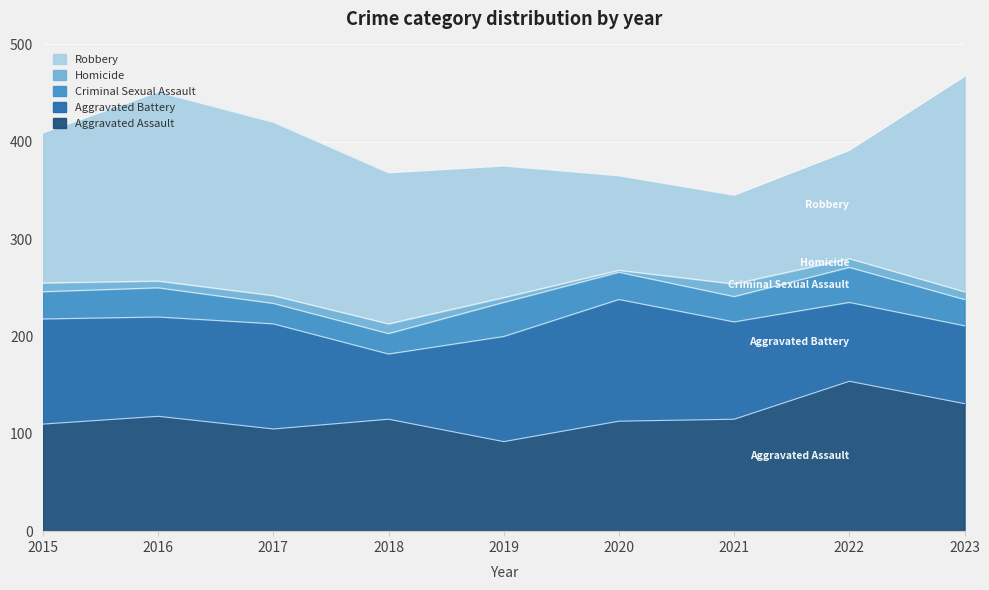

Between 2015 and 2017, which series saw the biggest shift?

Robbery